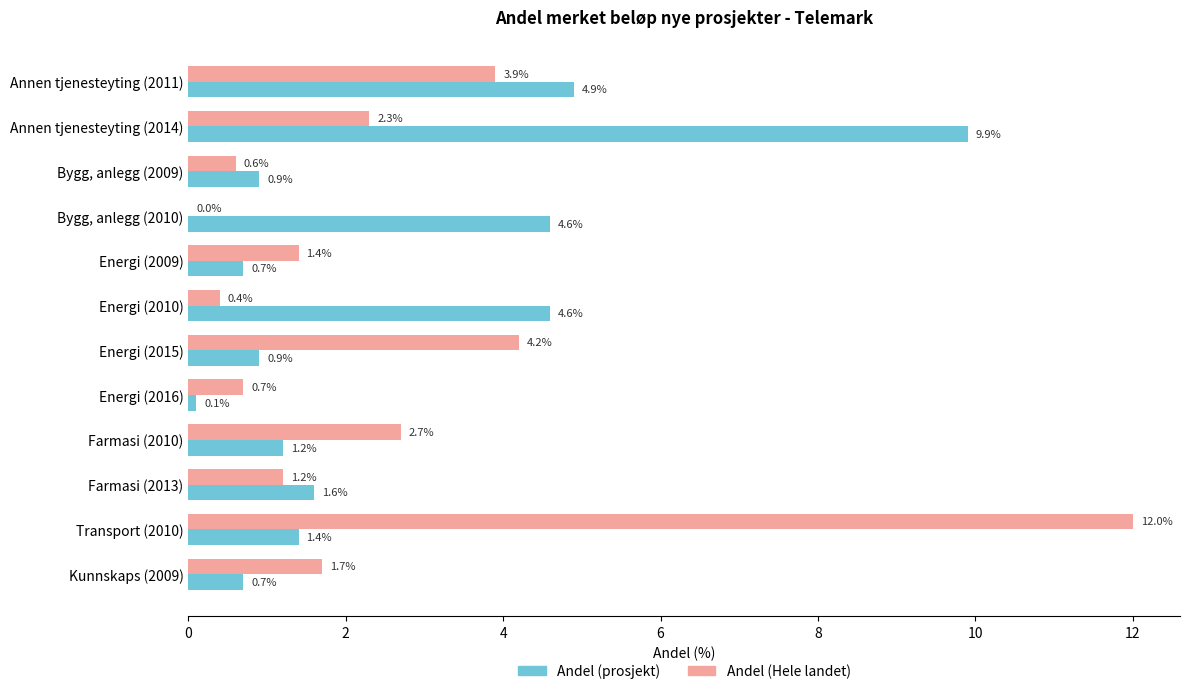

Read the Andel (Hele landet) value at Annen tjenesteyting (2014).

2.3